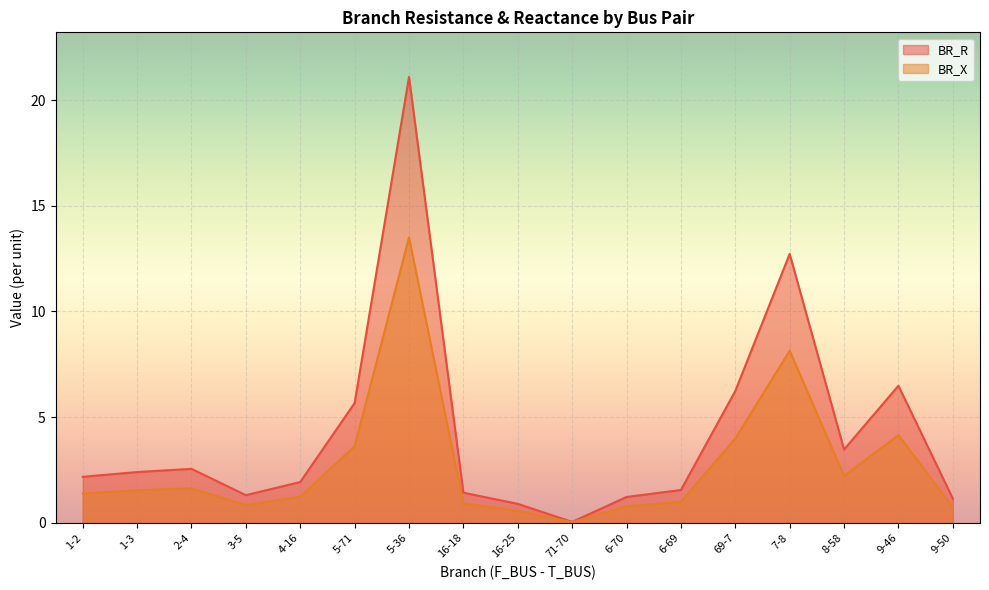

At which category is the sum across all series the highest?

5-36